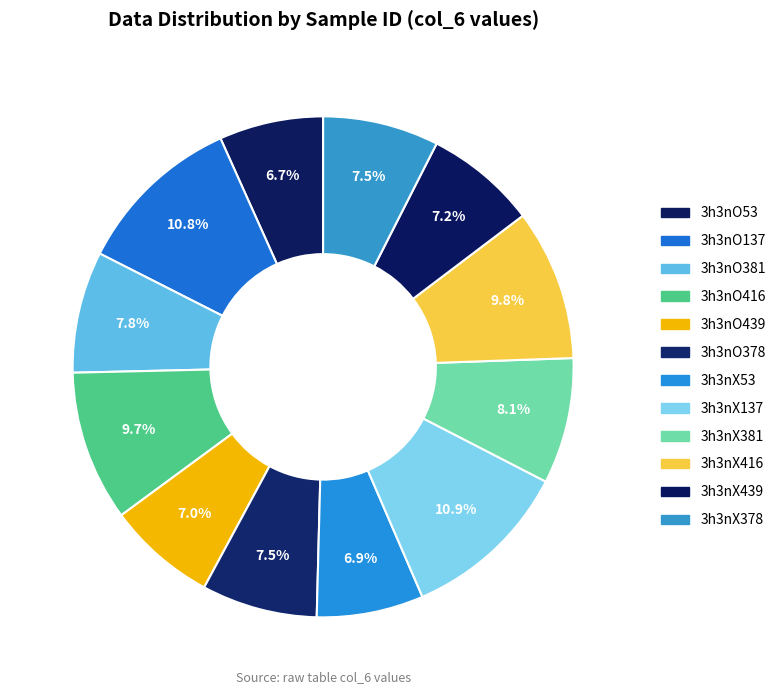

Which category has the biggest portion of the pie?

3h3nX137